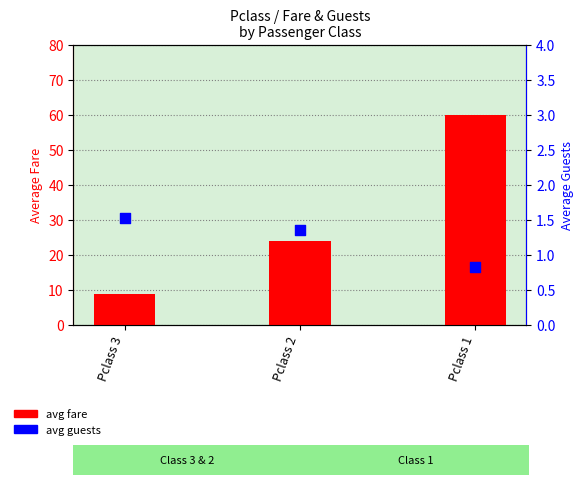

Which series has the largest Y range (max minus min)?

avg fare